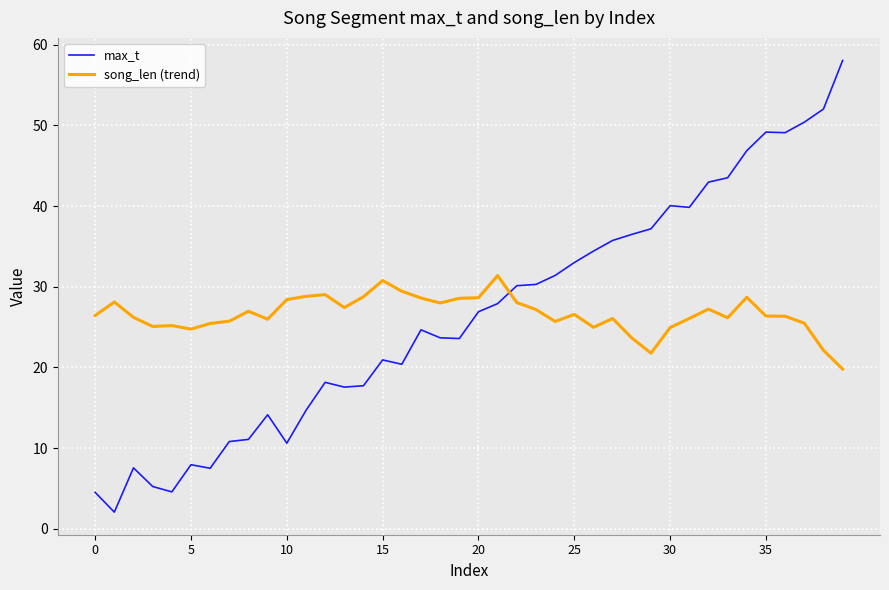

List the series in order of their peak value, lowest first.

song_len (trend), max_t